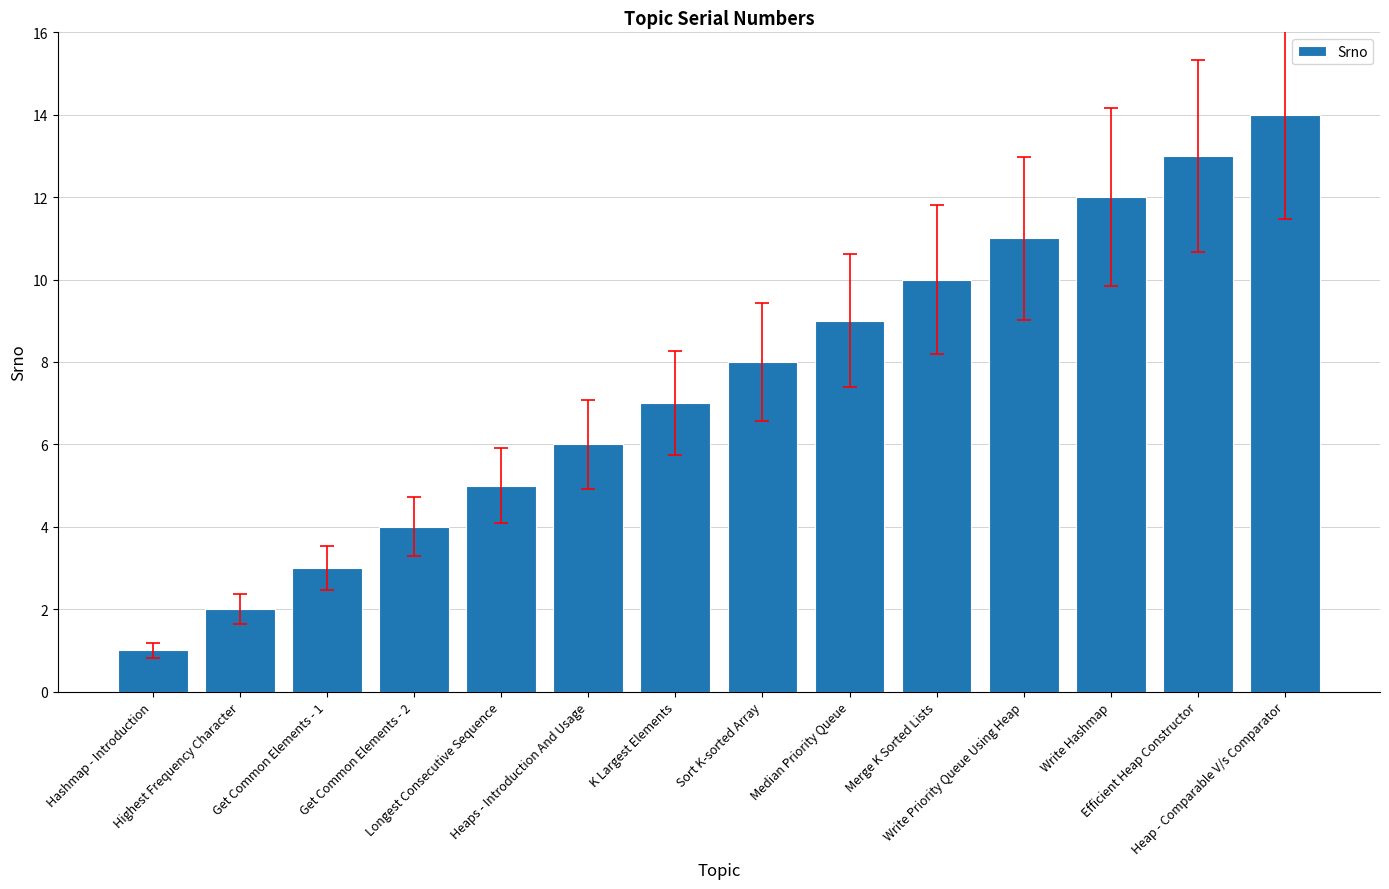

What is the average value?

8